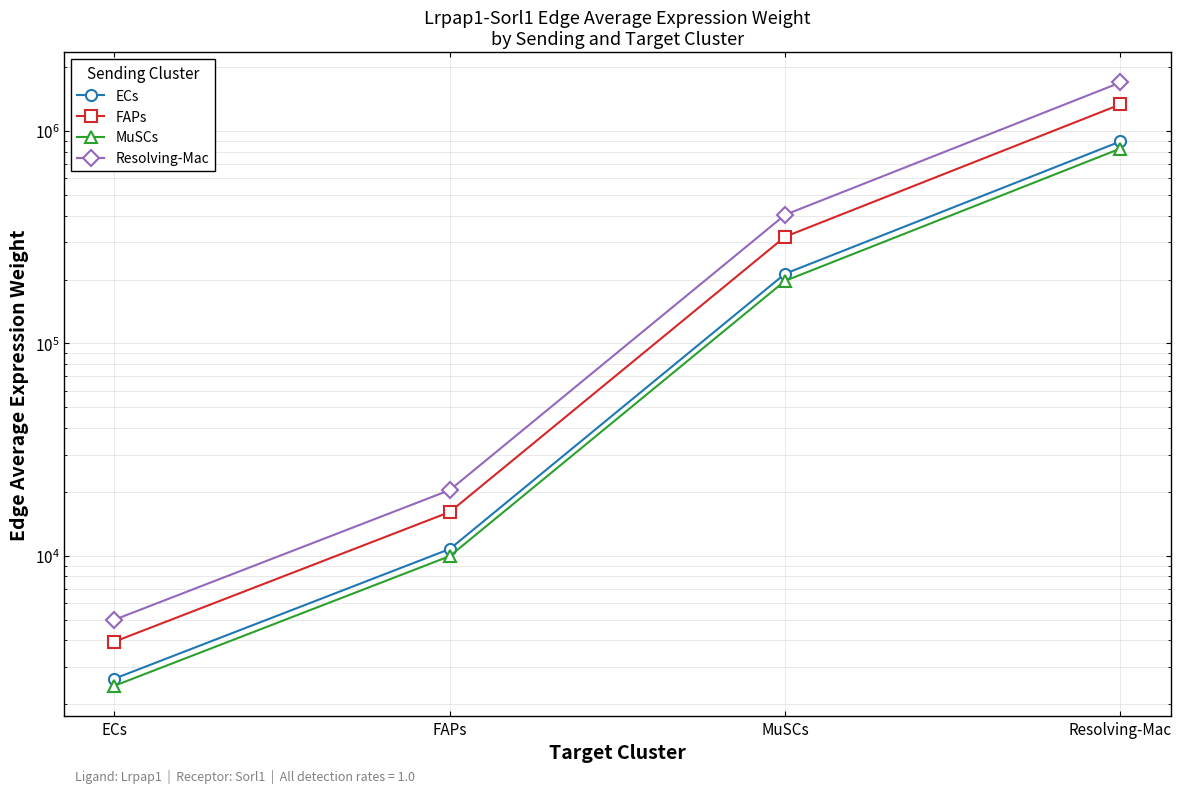

What is the difference between the ECs values at ECs and MuSCs?

210350.2